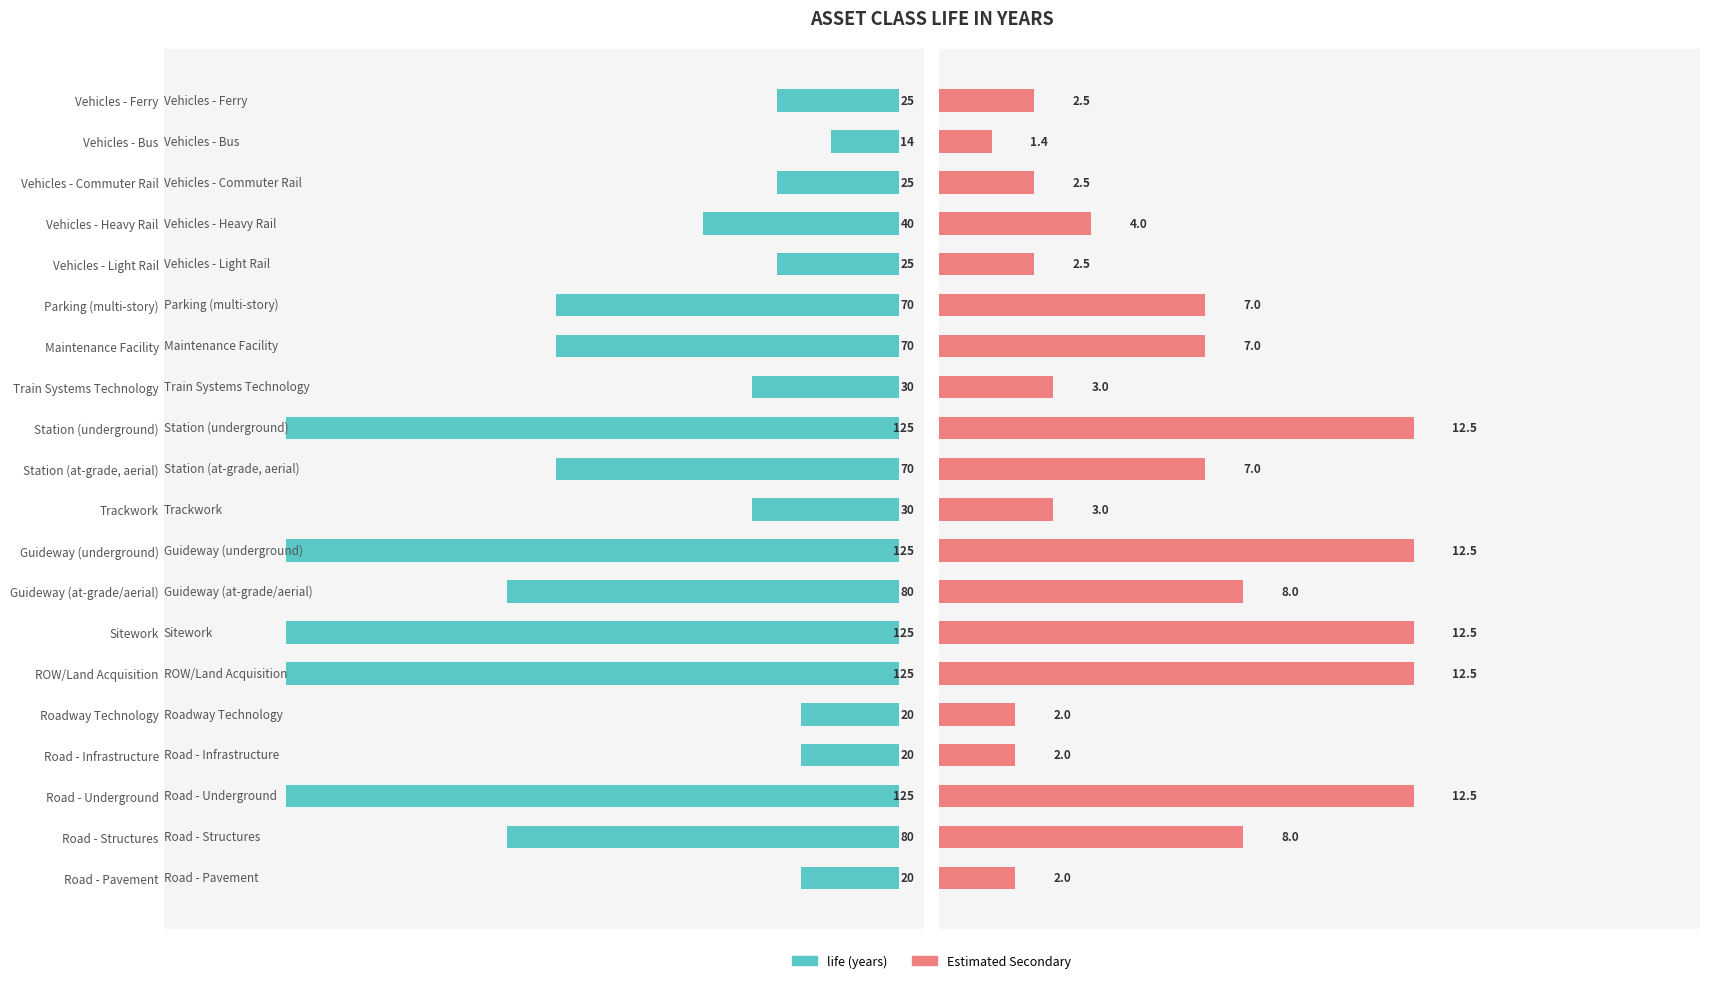

The Estimated Secondary series shows 0.8 at 19. True or false?

False